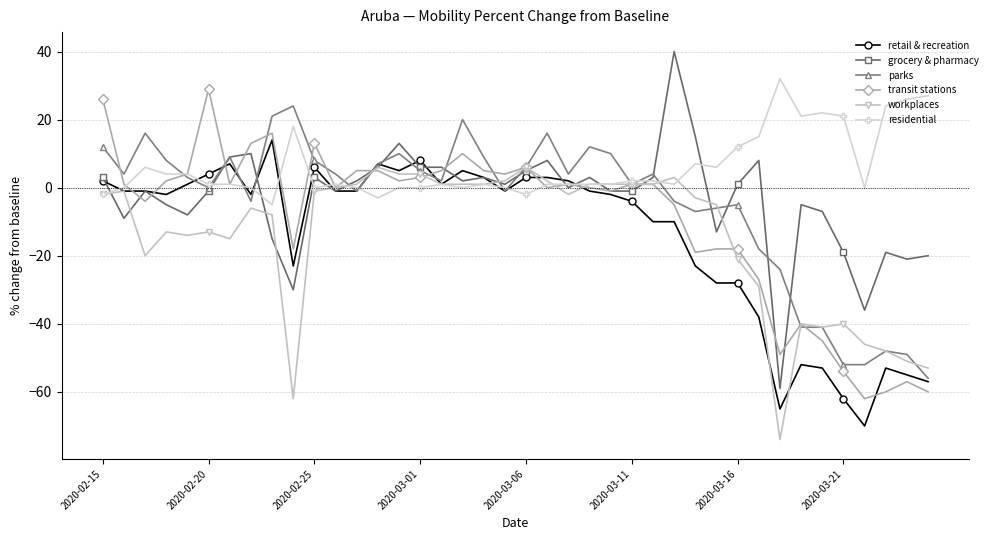

What are all the series names shown in the legend?

retail & recreation, grocery & pharmacy, parks, transit stations, workplaces, residential